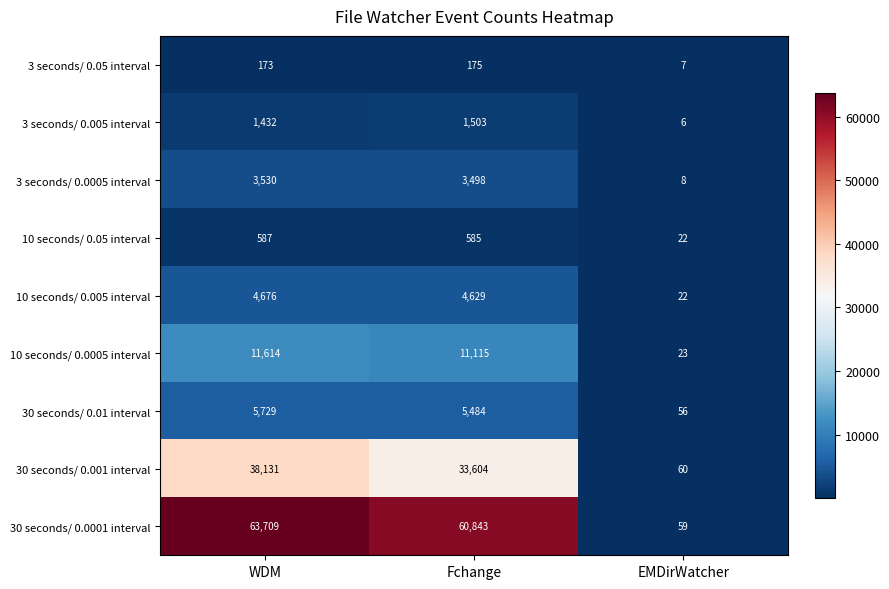

Reading left to right, transcribe all the data shown in this chart.

3 seconds/ 0.05 interval: 173	175	7
3 seconds/ 0.005 interval: 1432	1503	6
3 seconds/ 0.0005 interval: 3530	3498	8
10 seconds/ 0.05 interval: 587	585	22
10 seconds/ 0.005 interval: 4676	4629	22
10 seconds/ 0.0005 interval: 11614	11115	23
30 seconds/ 0.01 interval: 5729	5484	56
30 seconds/ 0.001 interval: 38131	33604	60
30 seconds/ 0.0001 interval: 63709	60843	59